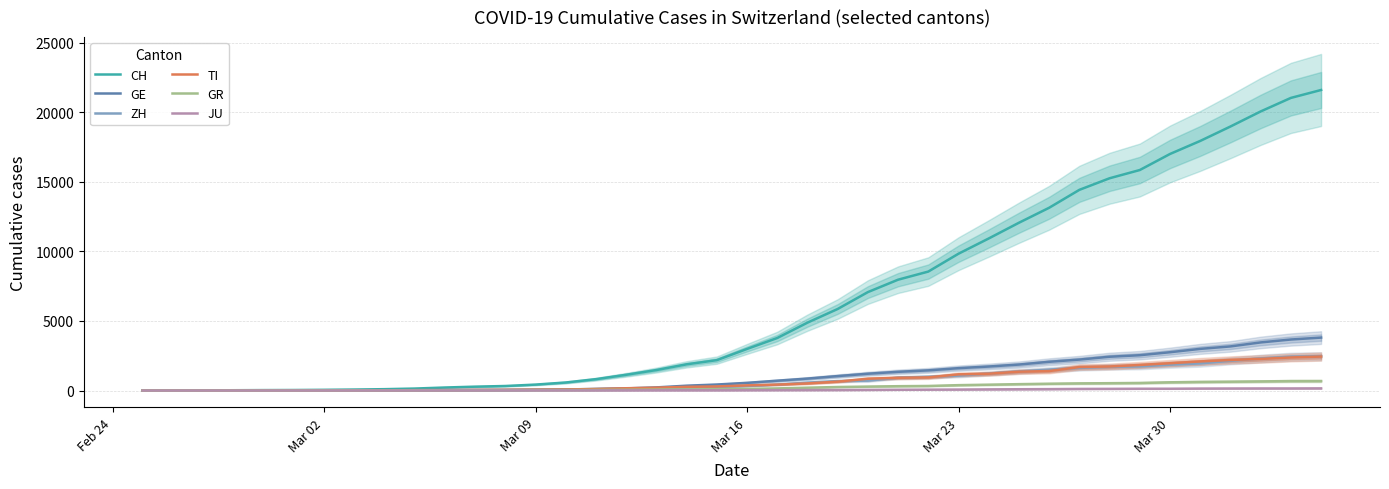

True or false: CH has more than 0 interior local peaks.

False